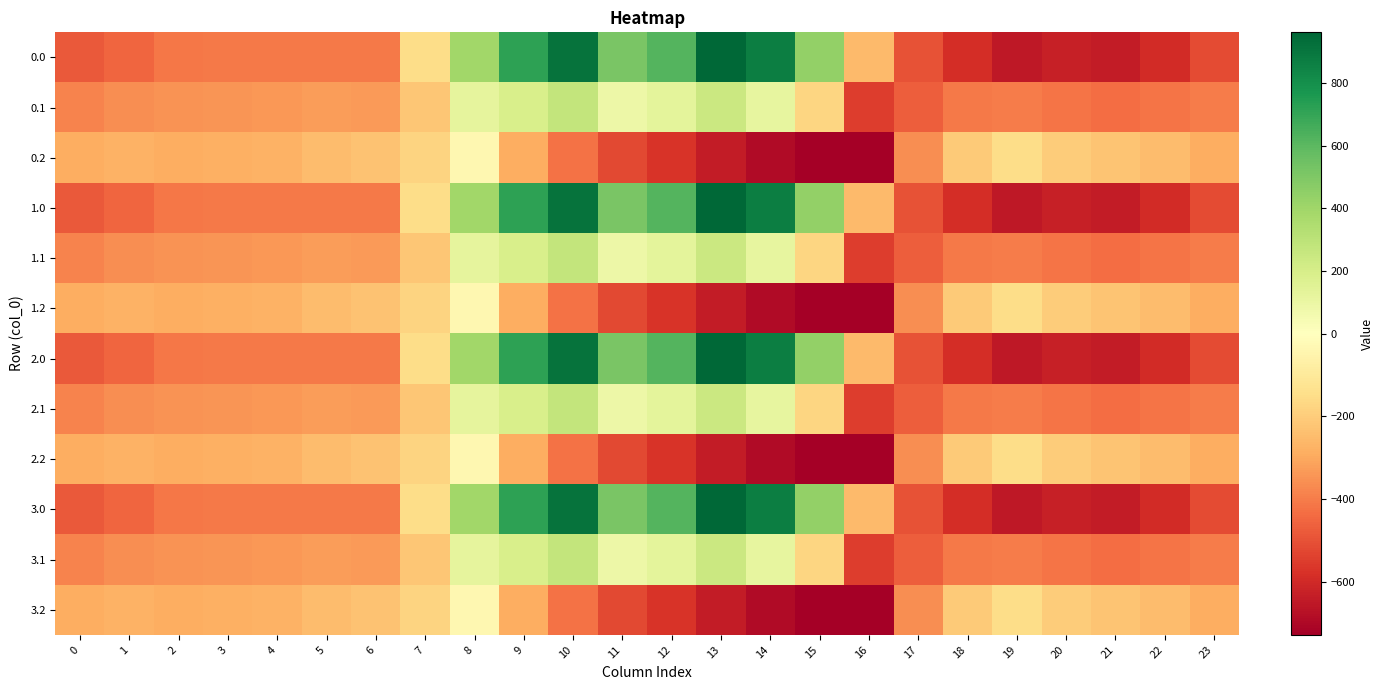

How many series are shown in this chart?

12